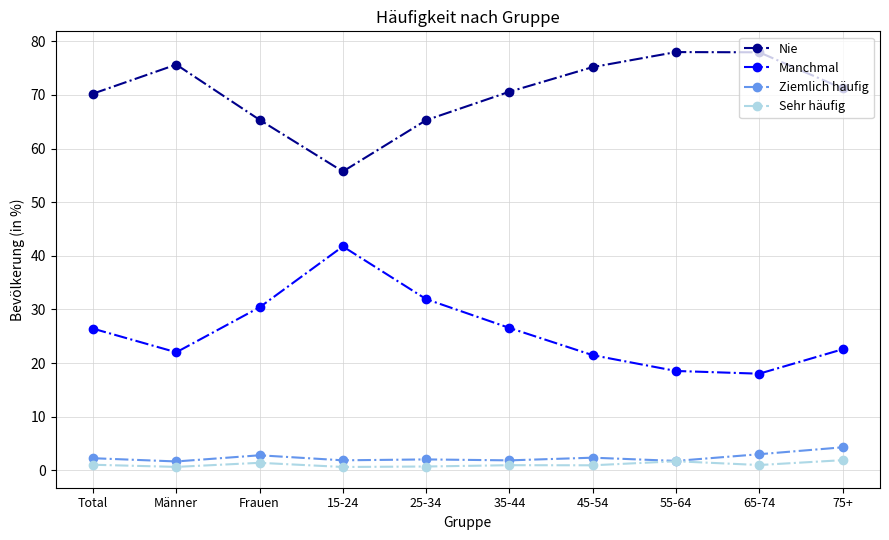

How many lines are shown in the chart?

4